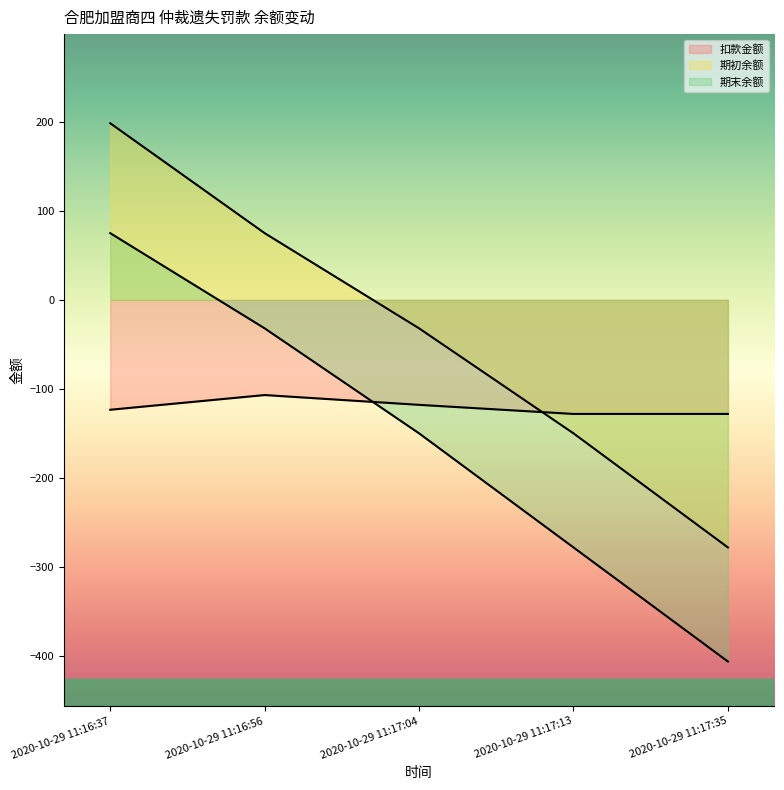

Where does the 期末余额 series first go above -149?

2020-10-29 11:16:37